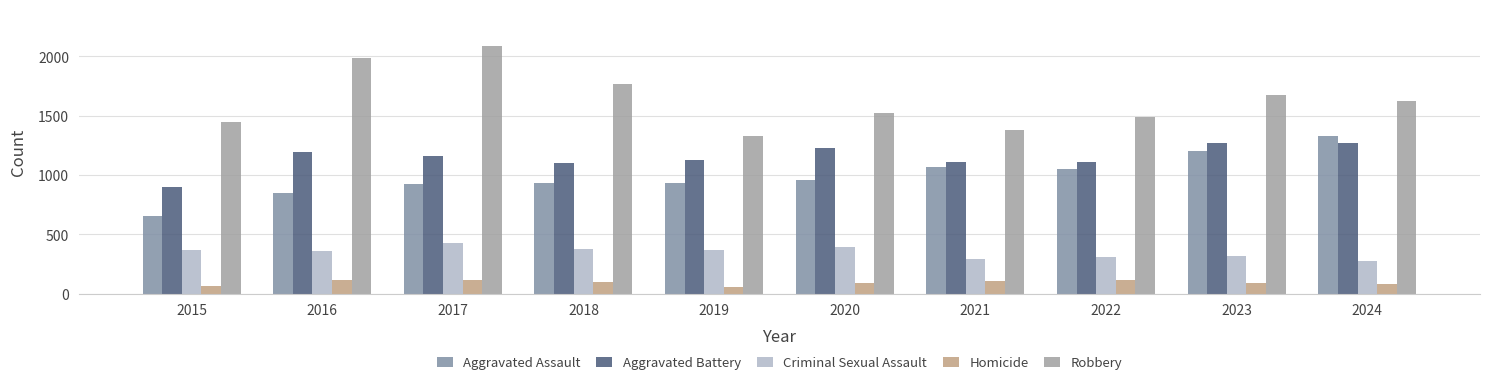

Rank the categories by Criminal Sexual Assault value from lowest to highest.

2024, 2021, 2022, 2023, 2016, 2015, 2019, 2018, 2020, 2017